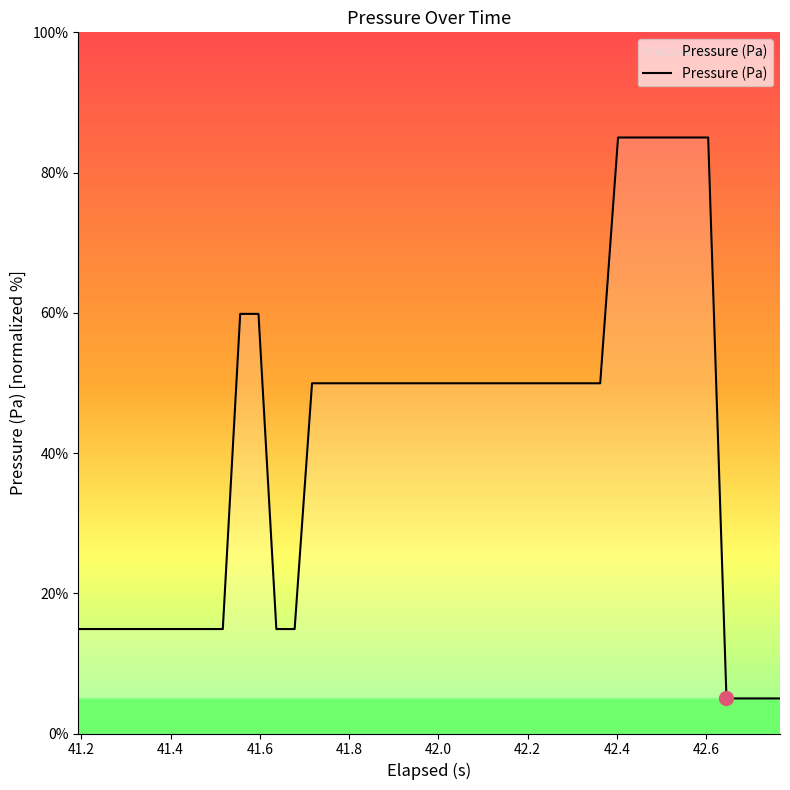

What is the maximum value shown in the chart?

85.0